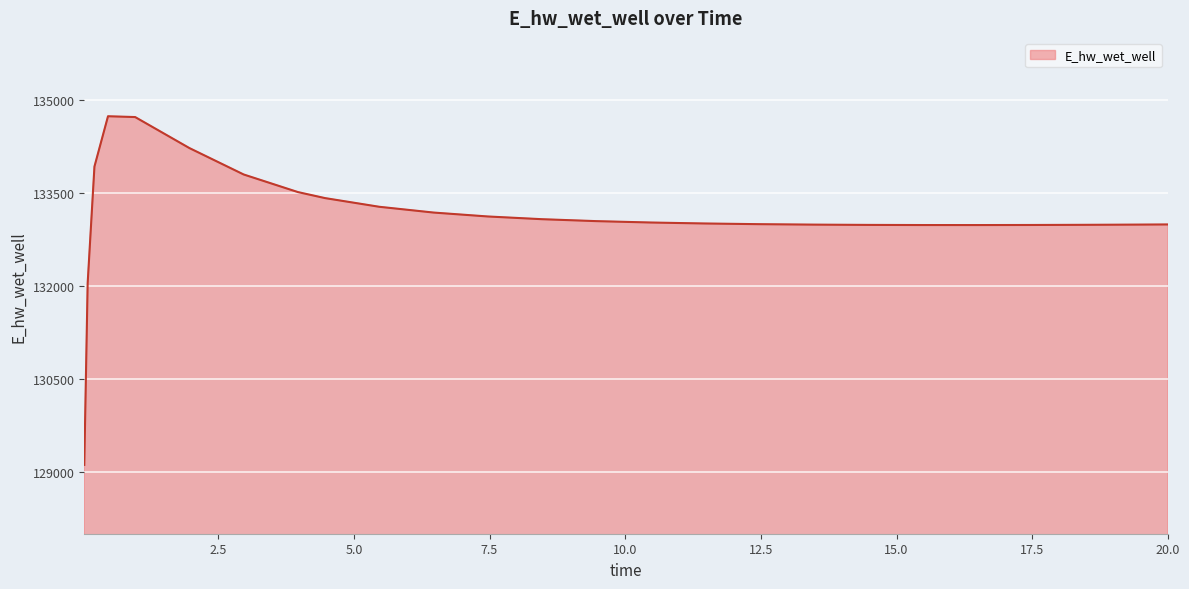

What is the greatest value displayed?

134735.7